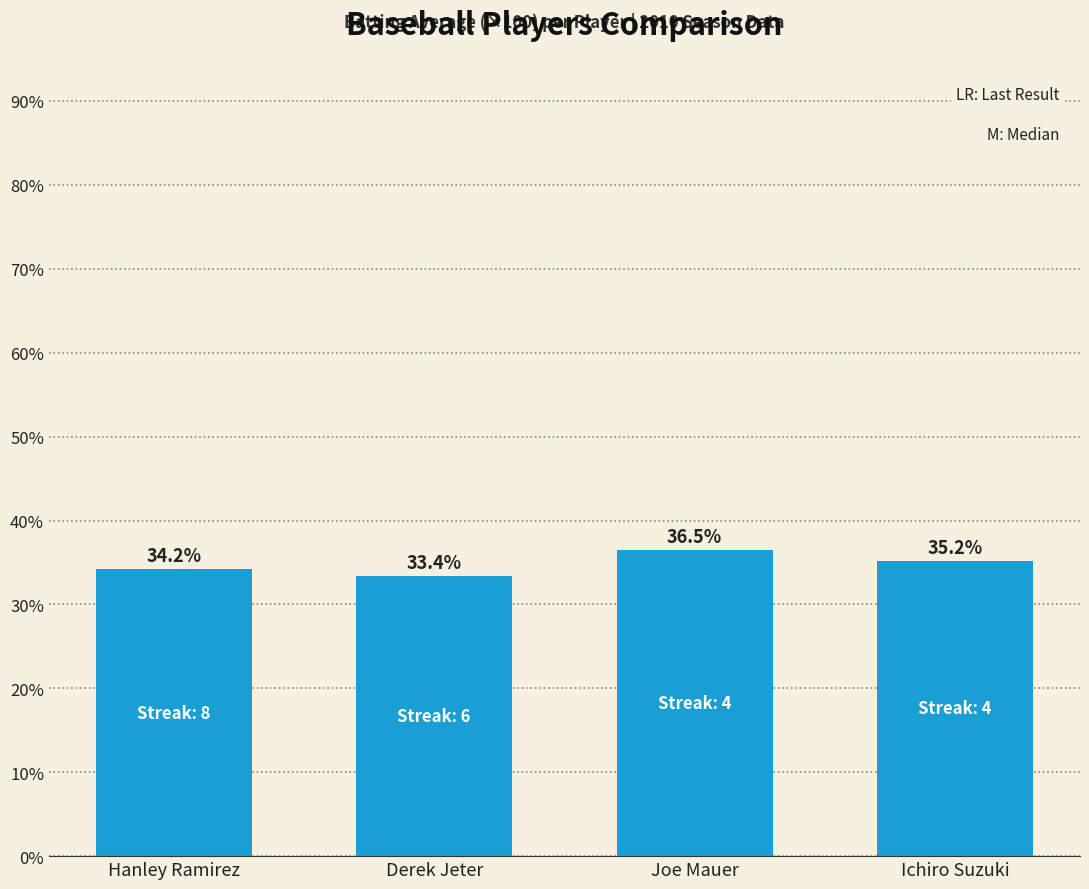

What is the change in value from Hanley Ramirez to Joe Mauer?

+2.3